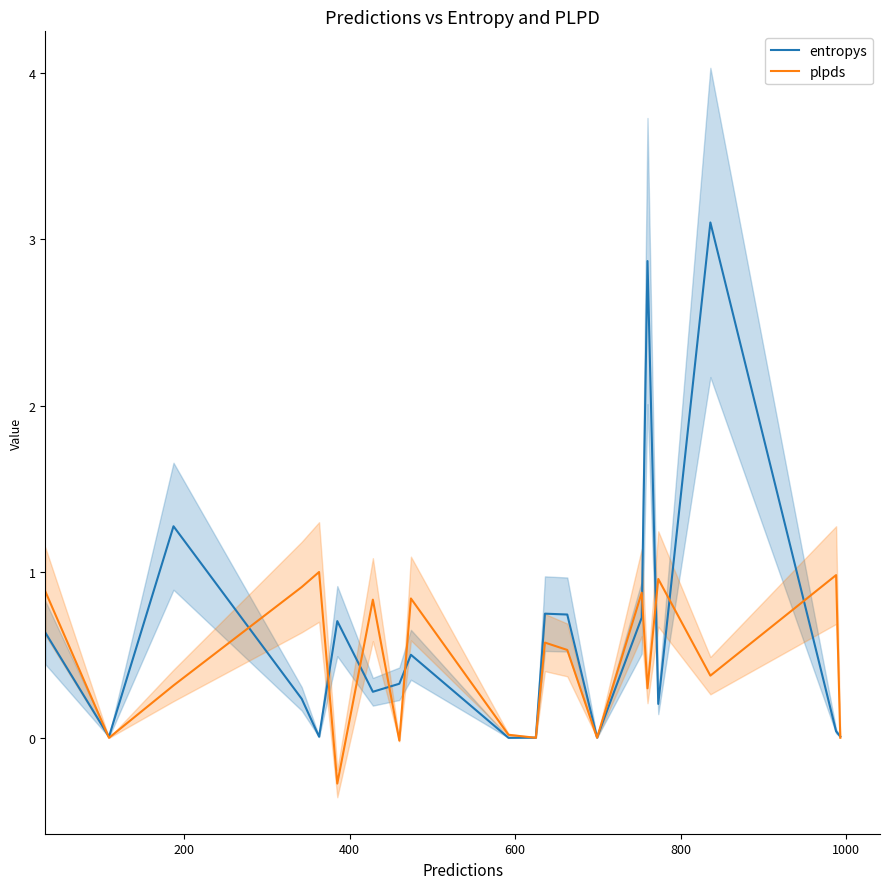

What are all the series names shown in the legend?

entropys, plpds